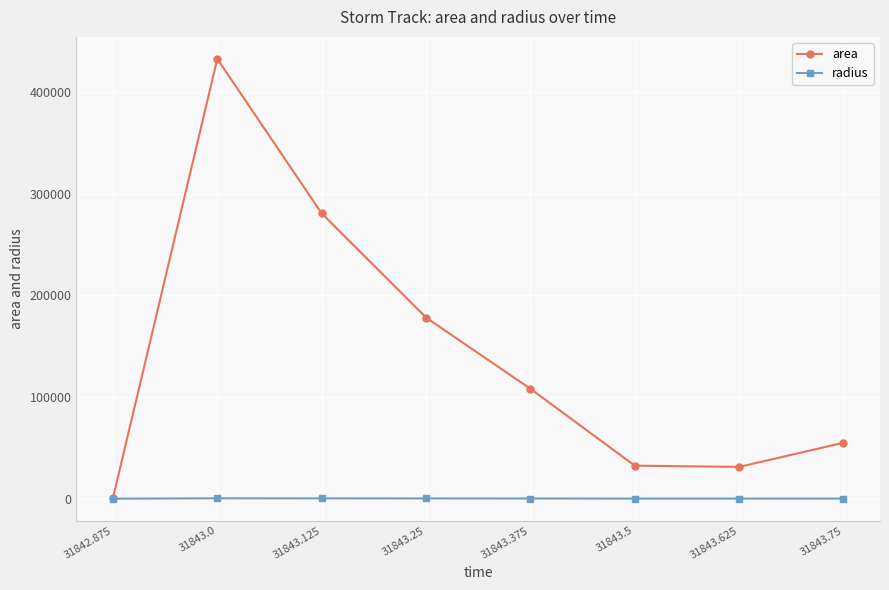

Read the radius value at 31843.375.

185.5